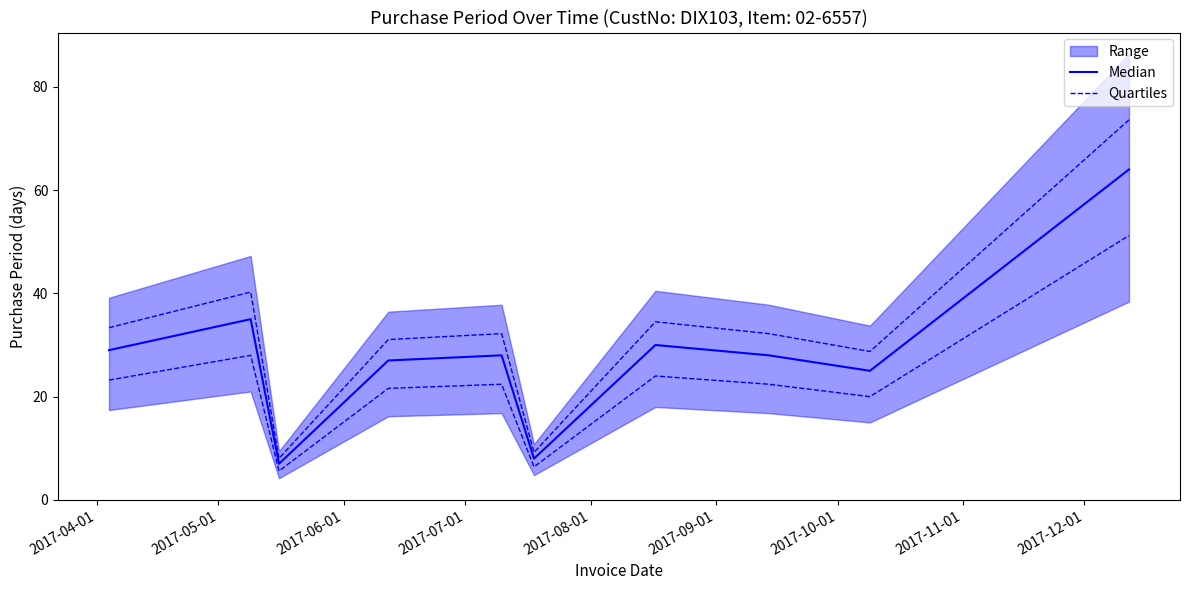

True or false: Median and Quartiles cross at least once.

False